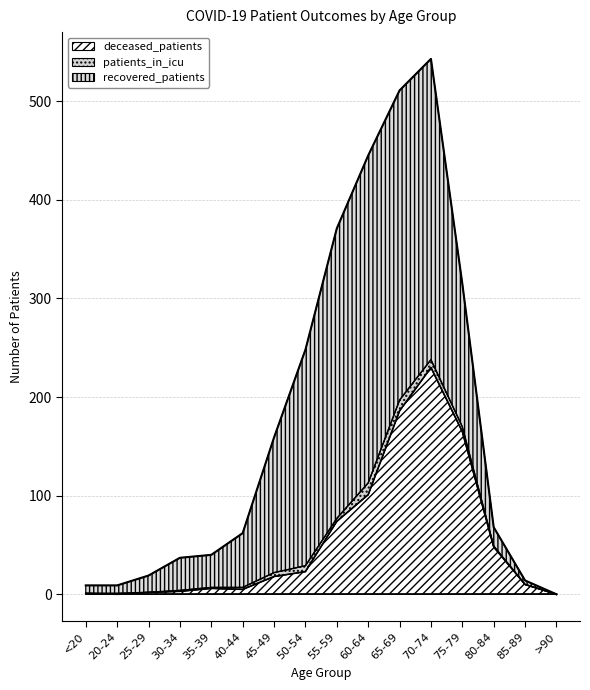

What is the sum of all patients_in_icu values?

55